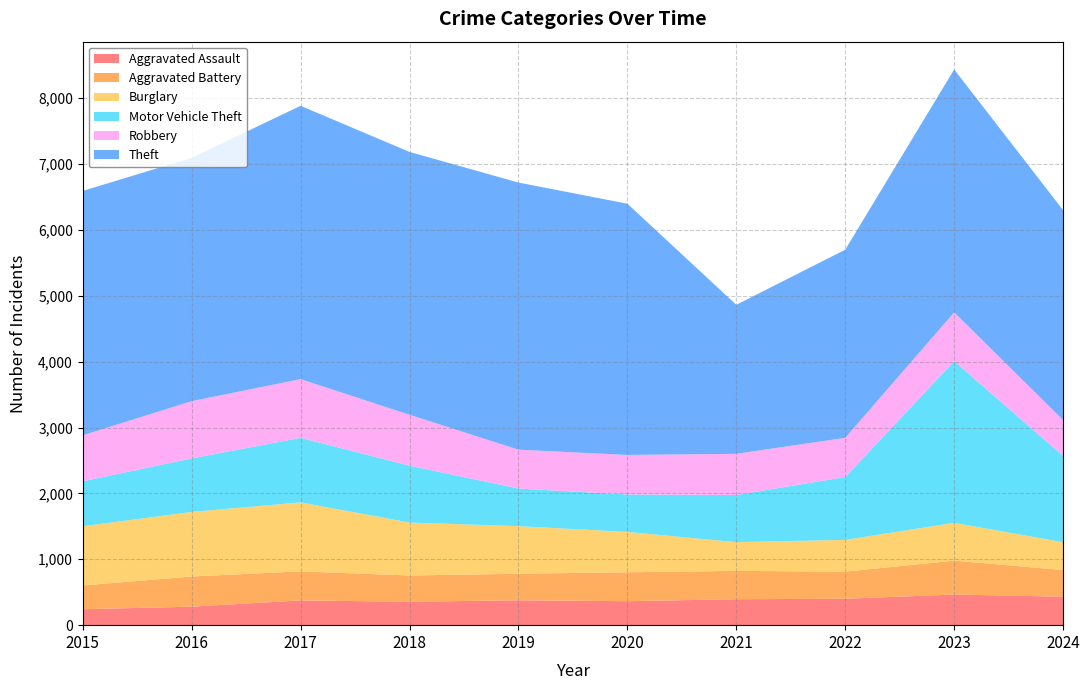

Reading left to right, extract all data points from this chart.

Aggravated Assault: 2015=242	2016=281	2017=376	2018=355	2019=378	2020=364	2021=394	2022=401	2023=465	2024=432
Aggravated Battery: 2015=361	2016=458	2017=441	2018=399	2019=403	2020=439	2021=430	2022=412	2023=515	2024=405
Burglary: 2015=898	2016=980	2017=1047	2018=804	2019=722	2020=613	2021=436	2022=482	2023=573	2024=422
Motor Vehicle Theft: 2015=683	2016=812	2017=980	2018=863	2019=571	2020=568	2021=716	2022=954	2023=2455	2024=1310
Robbery: 2015=698	2016=869	2017=891	2018=773	2019=590	2020=600	2021=625	2022=595	2023=741	2024=544
Theft: 2015=3710	2016=3694	2017=4149	2018=3990	2019=4055	2020=3814	2021=2262	2022=2856	2023=3687	2024=3186